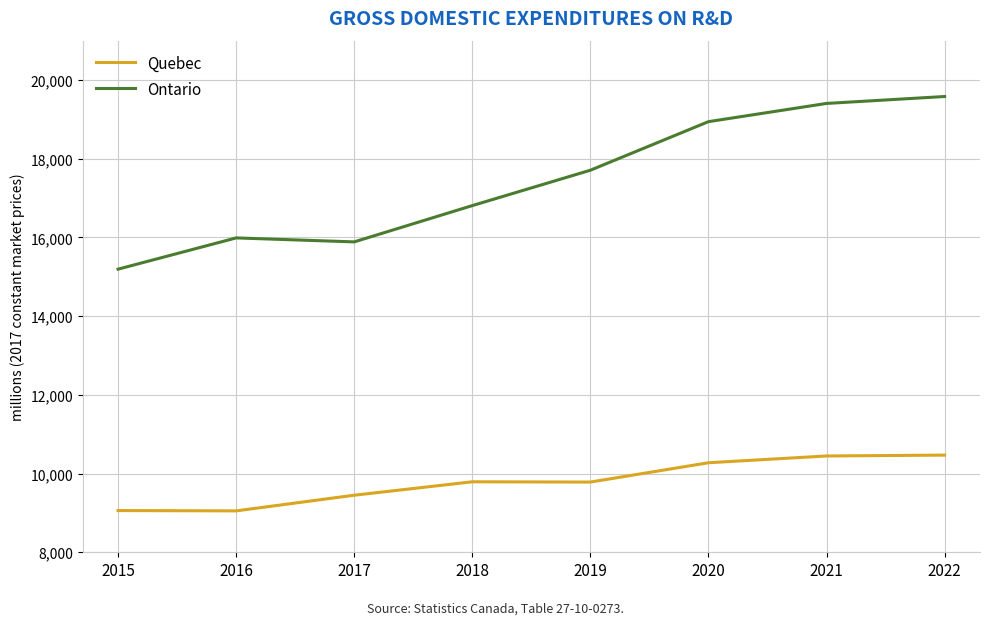

Which series has the widest spread of values?

Ontario